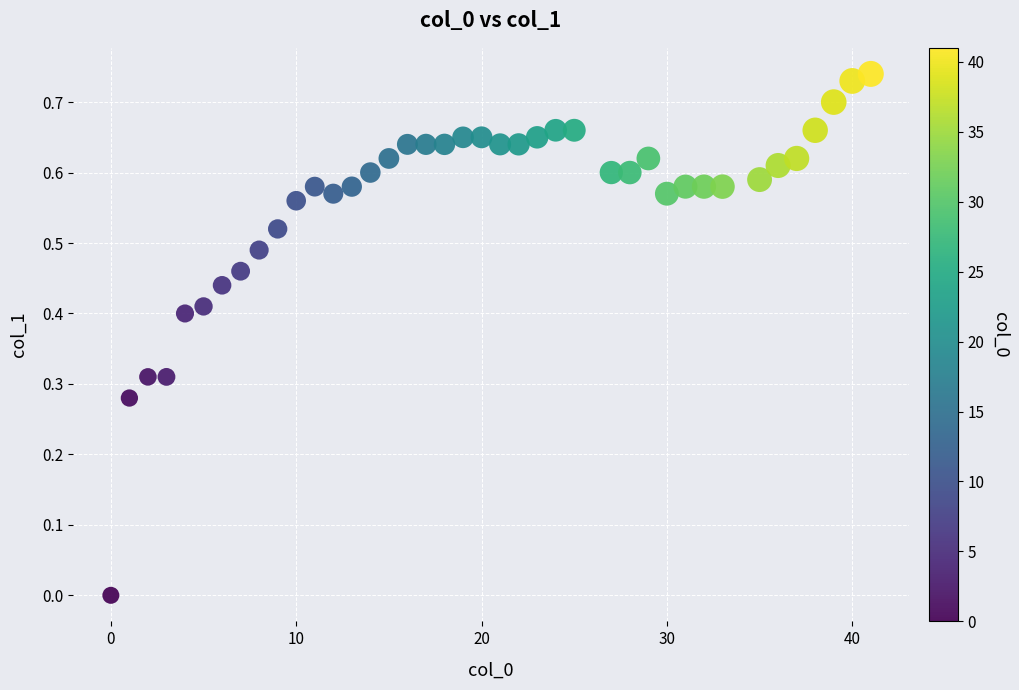

What is the range of X values (max minus min)?

41.0